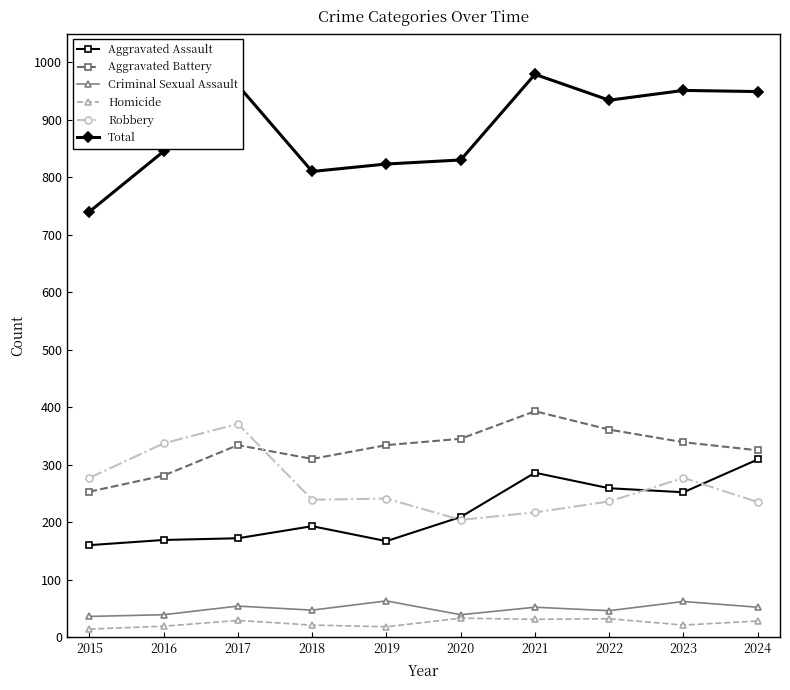

What is the value of the Robbery point at the 2nd from the left?

337